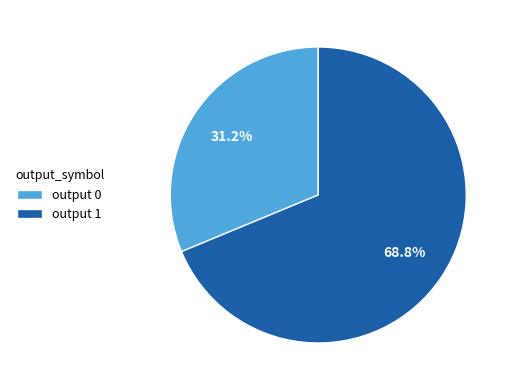

Which slice is the largest?

output 1